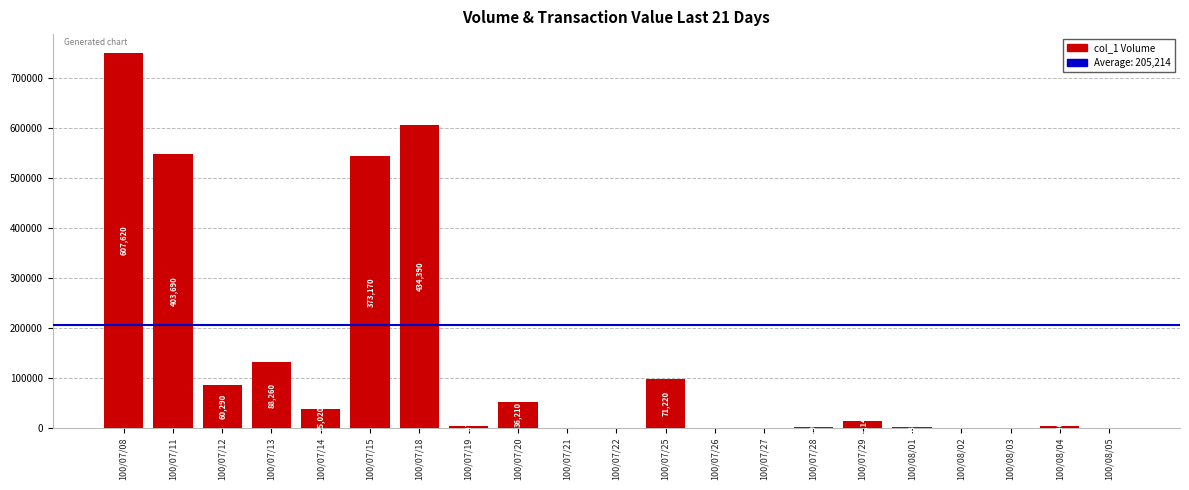

The value at 100/08/04 is 1655. True or false?

False